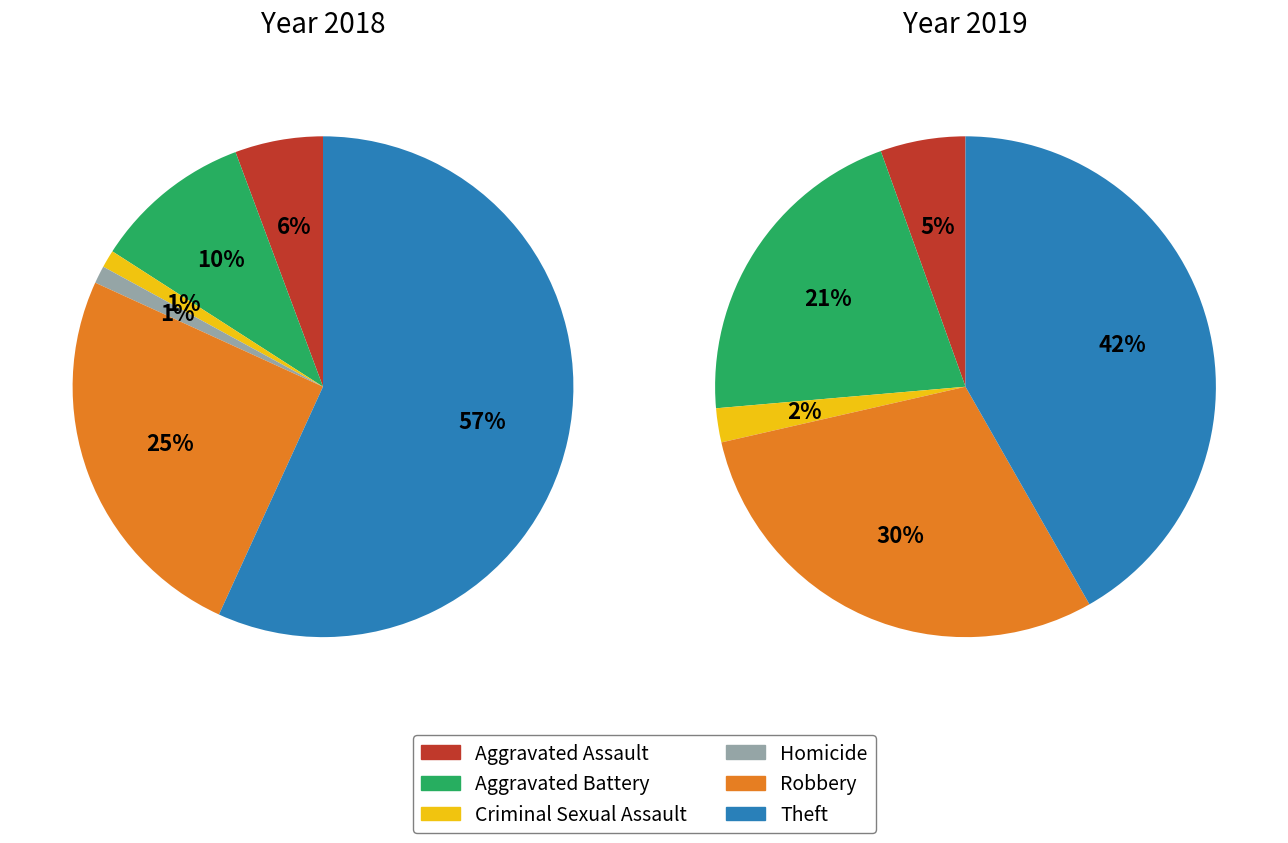

True or false: 2 accounts for 2% of the total.

True